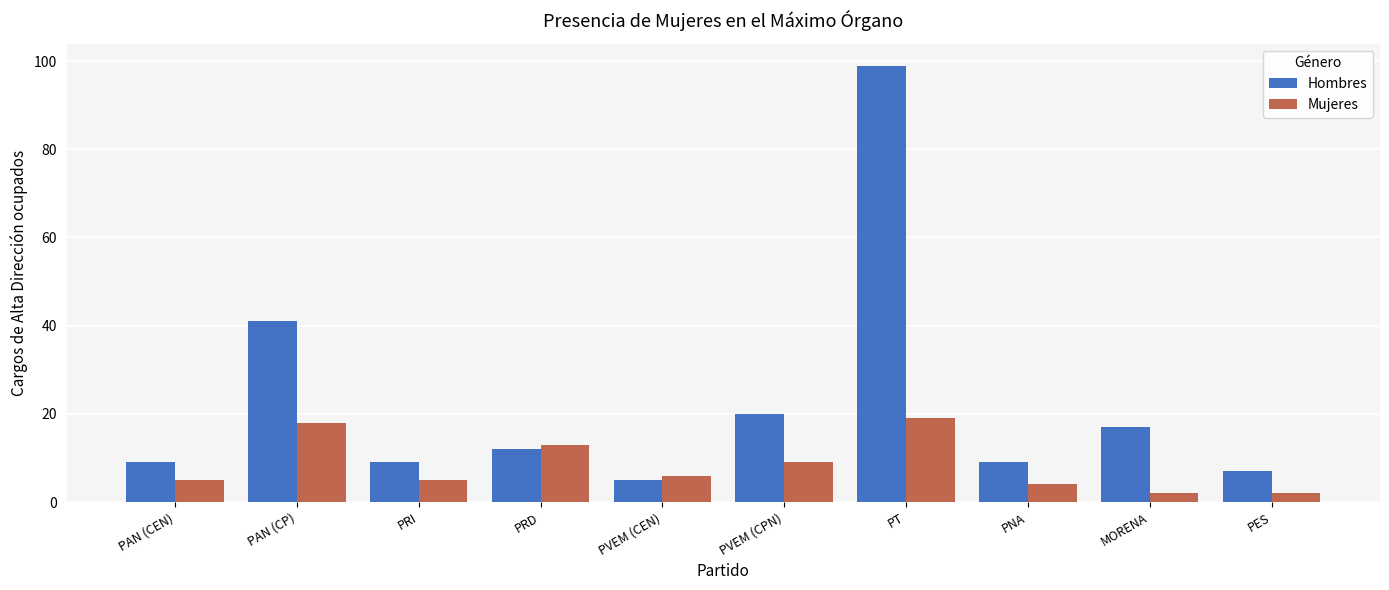

Reading right to left, what are all the values shown in this chart?

Hombres: 7	17	9	99	20	5	12	9	41	9
Mujeres: 2	2	4	19	9	6	13	5	18	5